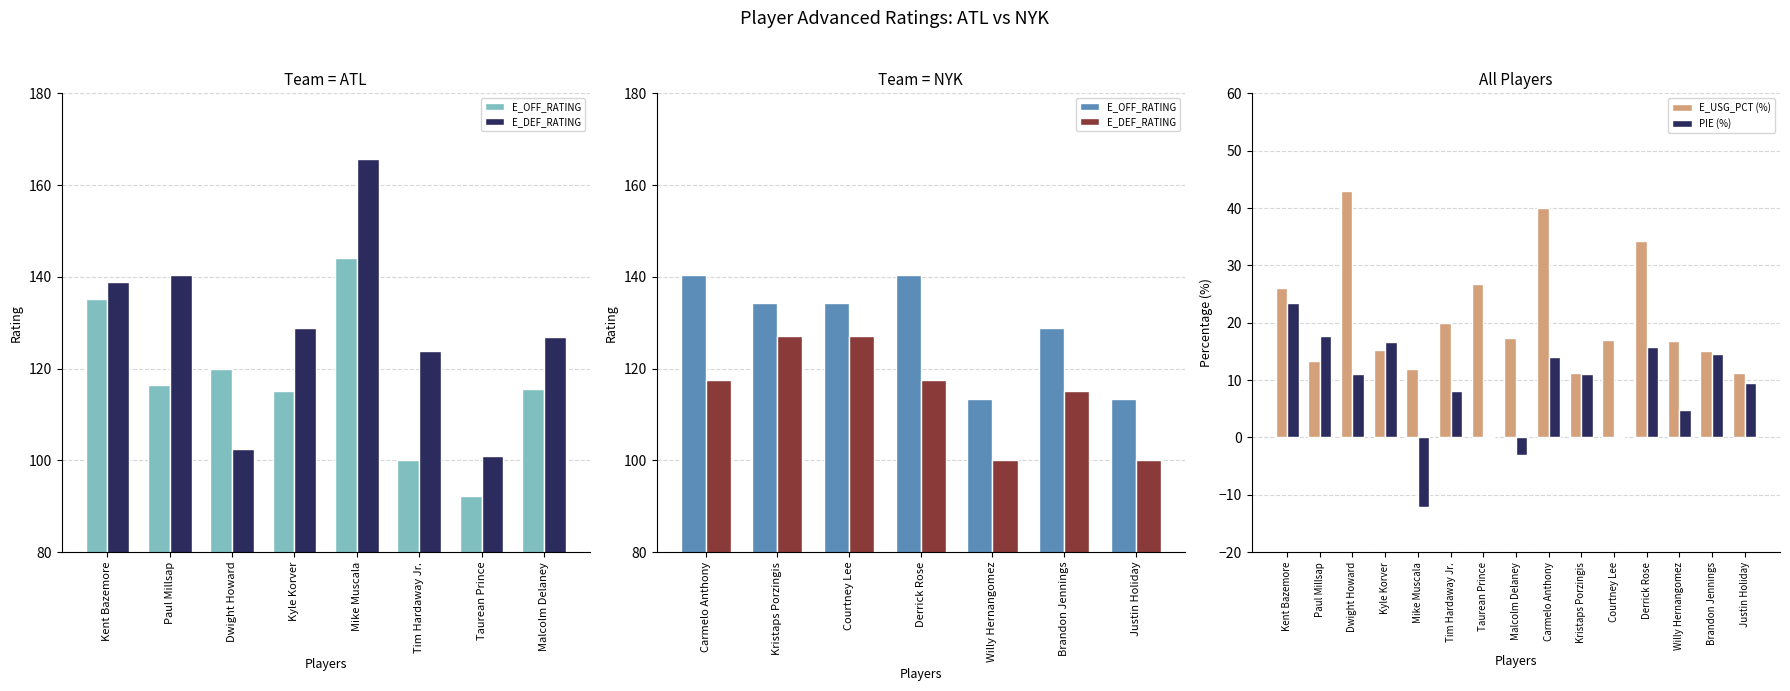

How many bars are there in each group?

2